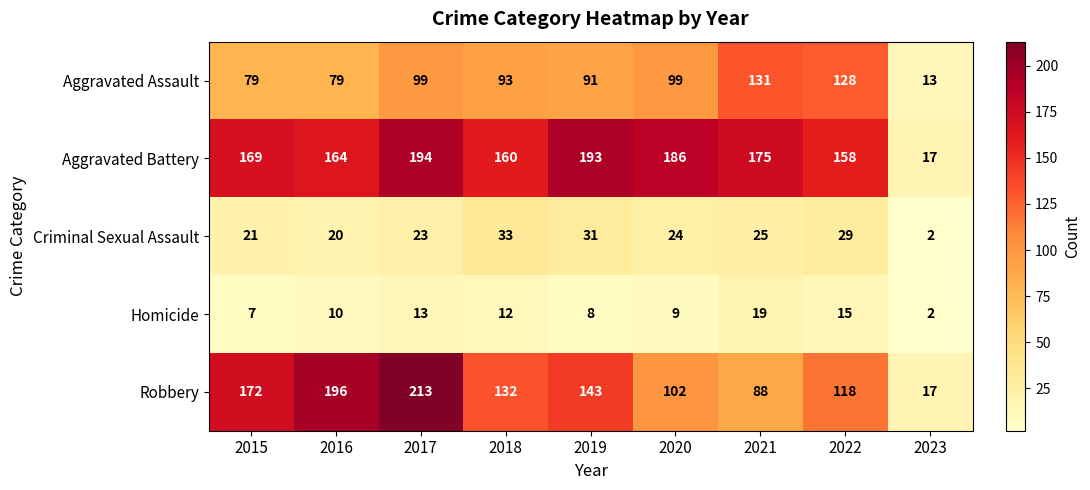

What is the difference between the maximum and minimum values in the Aggravated Assault series?

118